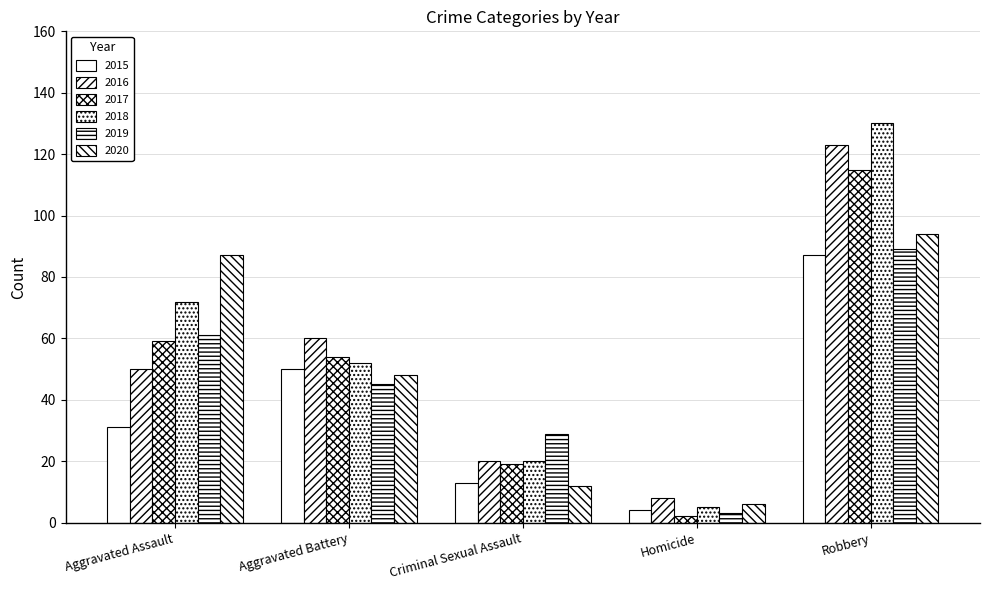

Reading right to left, transcribe all the data shown in this chart.

2015: 87	4	13	50	31
2016: 123	8	20	60	50
2017: 115	2	19	54	59
2018: 130	5	20	52	72
2019: 89	3	29	45	61
2020: 94	6	12	48	87